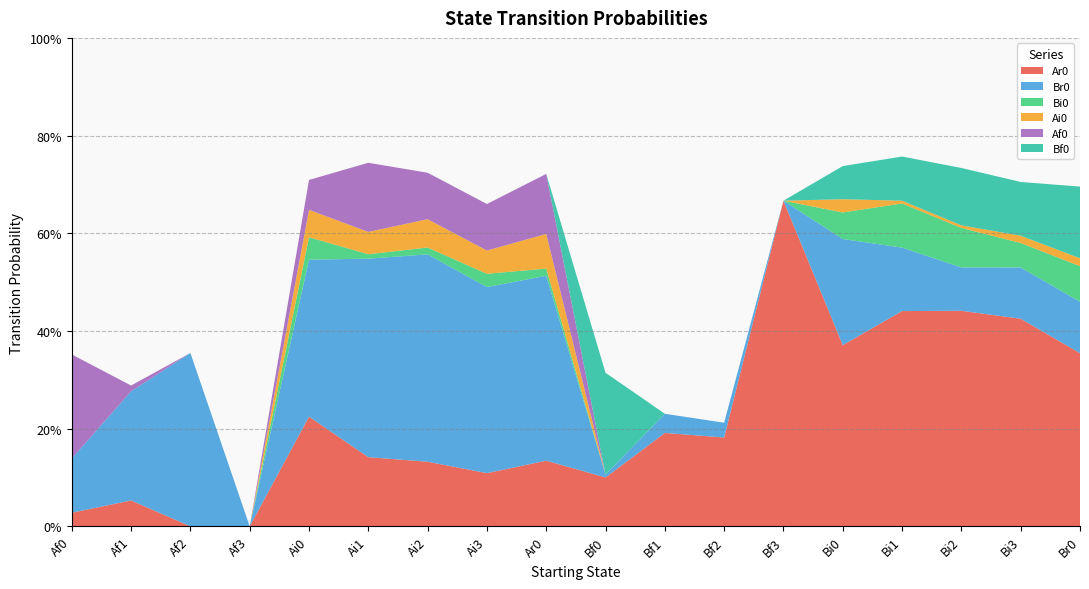

Reading left to right, what are all the values shown in this chart?

Ar0: Af0=0.0	Af1=0.1	Af2=0.0	Af3=0.0	Ai0=0.2	Ai1=0.1	Ai2=0.1	Ai3=0.1	Ar0=0.1	Bf0=0.1	Bf1=0.2	Bf2=0.2	Bf3=0.7	Bi0=0.4	Bi1=0.4	Bi2=0.4	Bi3=0.4	Br0=0.4
Br0: Af0=0.1	Af1=0.2	Af2=0.4	Af3=0.0	Ai0=0.3	Ai1=0.4	Ai2=0.4	Ai3=0.4	Ar0=0.4	Bf0=0.0	Bf1=0.0	Bf2=0.0	Bf3=0.0	Bi0=0.2	Bi1=0.1	Bi2=0.1	Bi3=0.1	Br0=0.1
Bi0: Af0=0.0	Af1=0.0	Af2=0.0	Af3=0.0	Ai0=0.0	Ai1=0.0	Ai2=0.0	Ai3=0.0	Ar0=0.0	Bf0=0.0	Bf1=0.0	Bf2=0.0	Bf3=0.0	Bi0=0.1	Bi1=0.1	Bi2=0.1	Bi3=0.1	Br0=0.1
Ai0: Af0=0.0	Af1=0.0	Af2=0.0	Af3=0.0	Ai0=0.1	Ai1=0.0	Ai2=0.1	Ai3=0.0	Ar0=0.1	Bf0=0.0	Bf1=0.0	Bf2=0.0	Bf3=0.0	Bi0=0.0	Bi1=0.0	Bi2=0.0	Bi3=0.0	Br0=0.0
Af0: Af0=0.2	Af1=0.0	Af2=0.0	Af3=0.0	Ai0=0.1	Ai1=0.1	Ai2=0.1	Ai3=0.1	Ar0=0.1	Bf0=0.0	Bf1=0.0	Bf2=0.0	Bf3=0.0	Bi0=0.0	Bi1=0.0	Bi2=0.0	Bi3=0.0	Br0=0.0
Bf0: Af0=0.0	Af1=0.0	Af2=0.0	Af3=0.0	Ai0=0.0	Ai1=0.0	Ai2=0.0	Ai3=0.0	Ar0=0.0	Bf0=0.2	Bf1=0.0	Bf2=0.0	Bf3=0.0	Bi0=0.1	Bi1=0.1	Bi2=0.1	Bi3=0.1	Br0=0.1